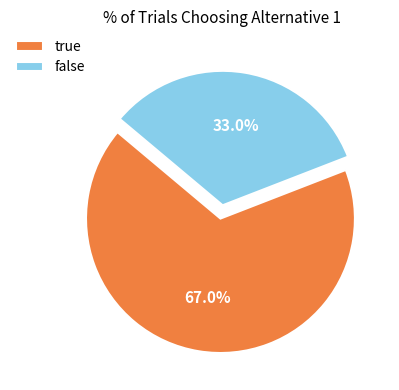

Between true and false, which is larger?

true